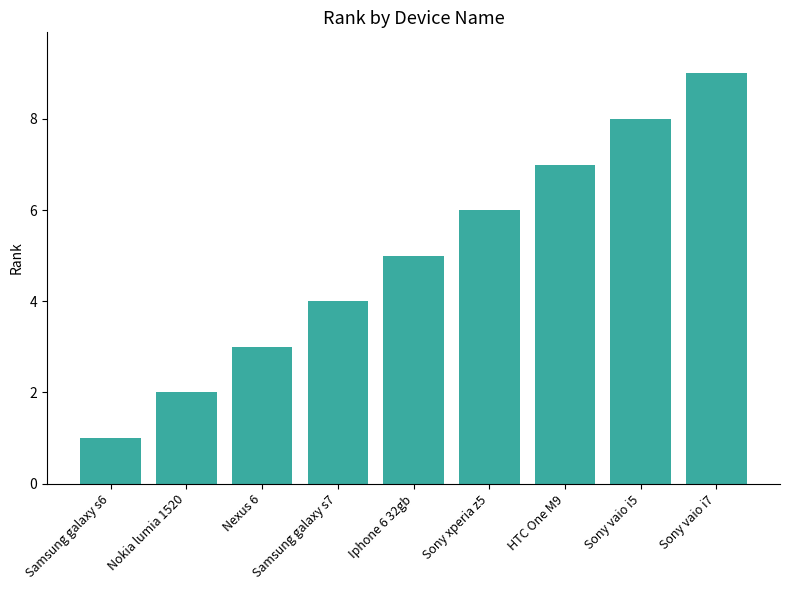

Does the chart contain stacked bars?

No